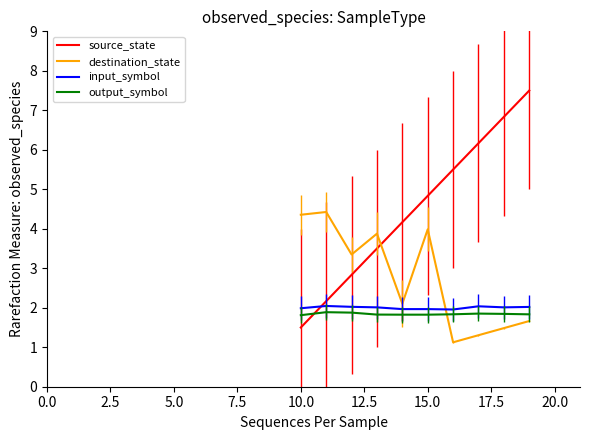

What is the smallest value displayed?

1.1